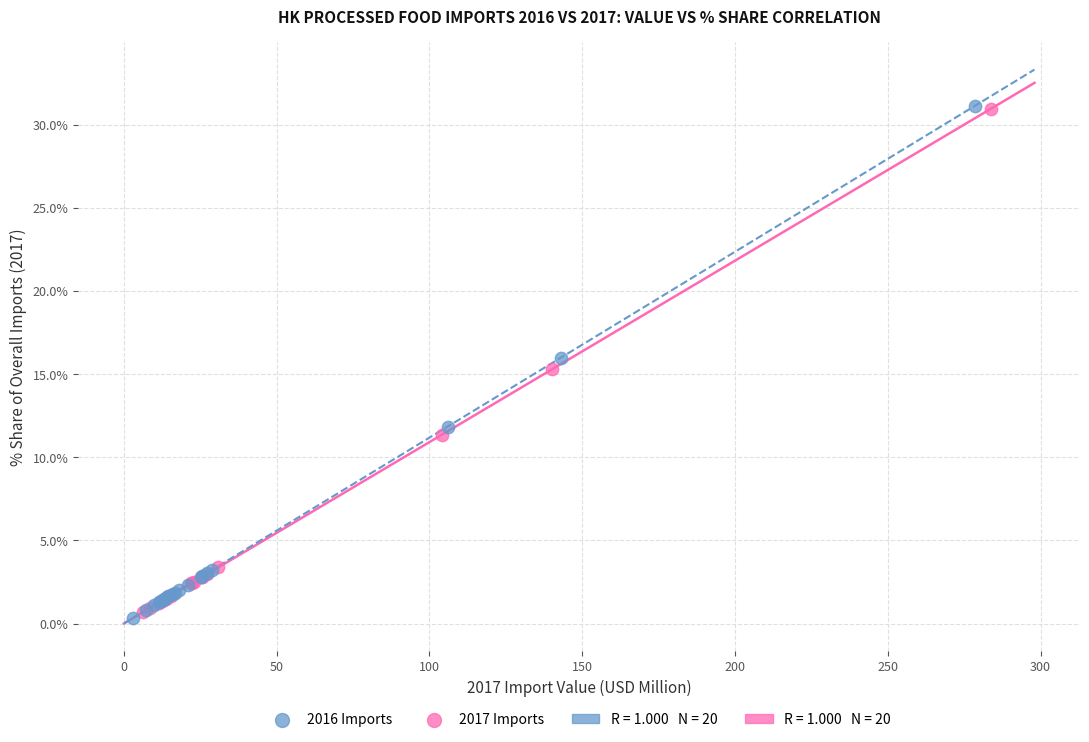

Which series has the largest Y range (max minus min)?

2016 Imports